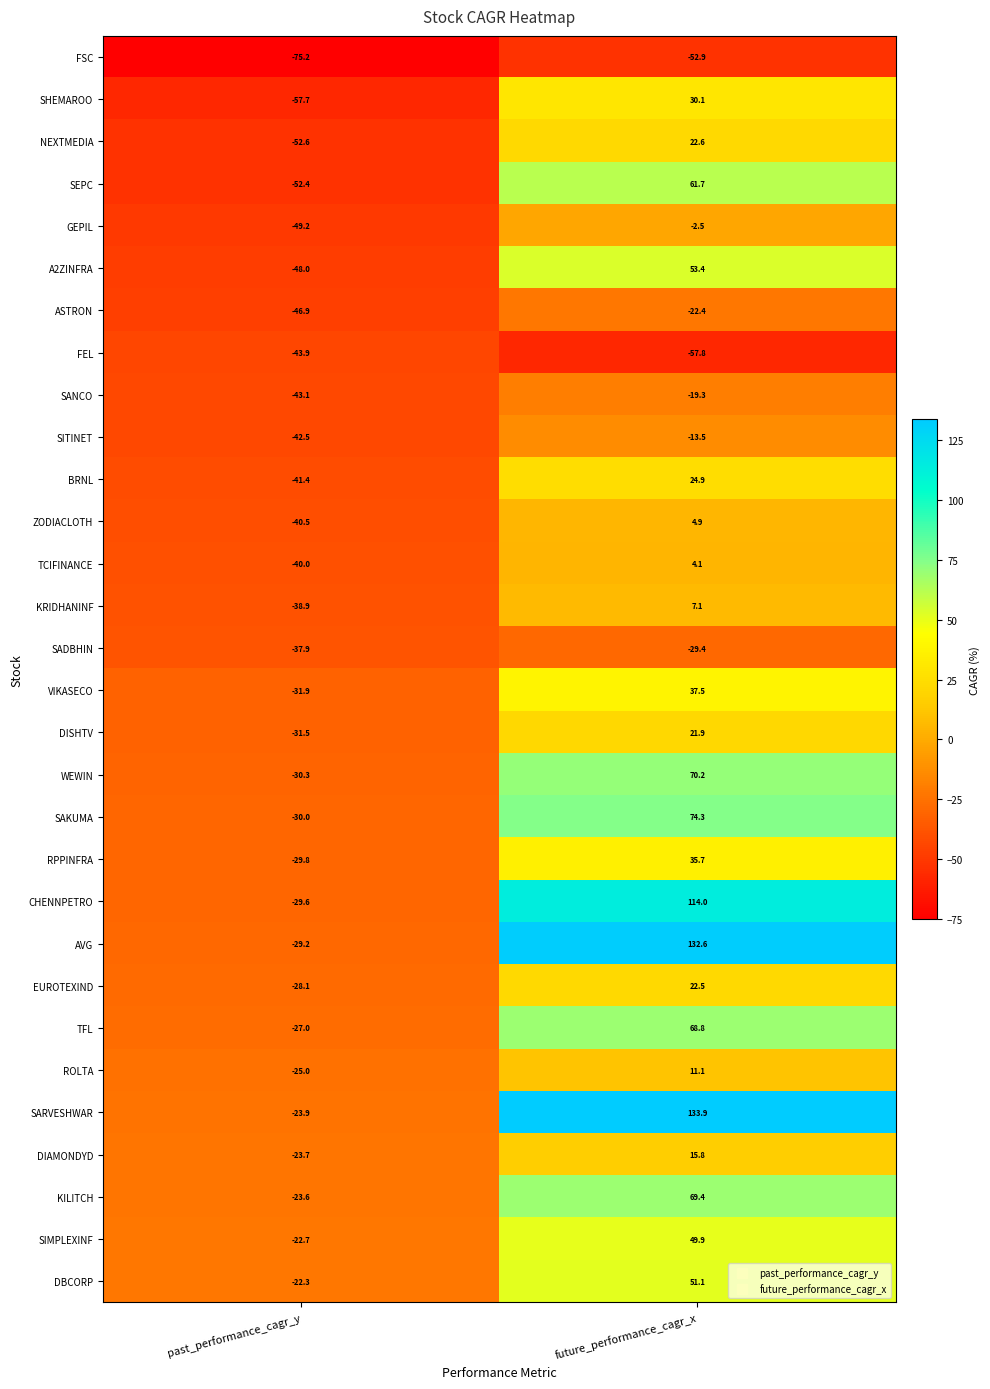

What is the sum of all NEXTMEDIA values?

-30.0